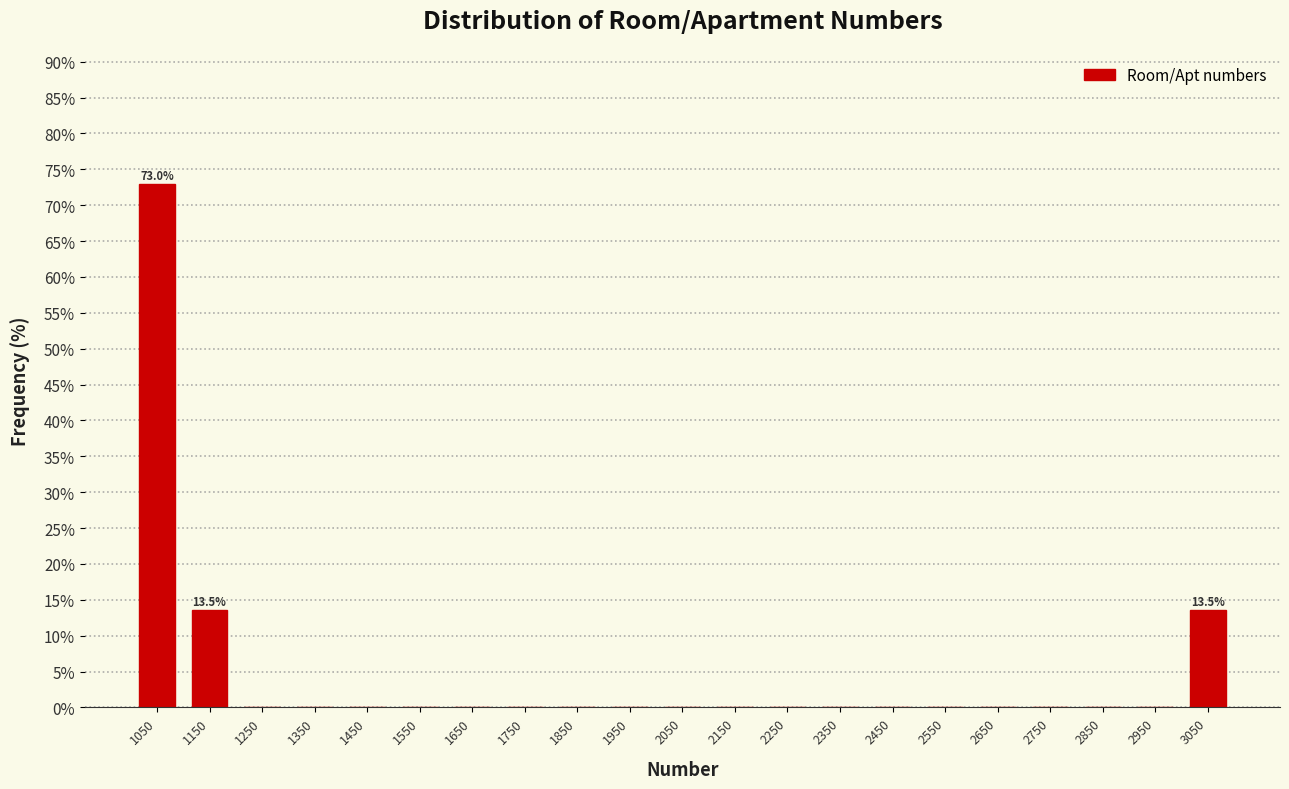

Which range on the x-axis has the tallest bar?

1000 to 1100